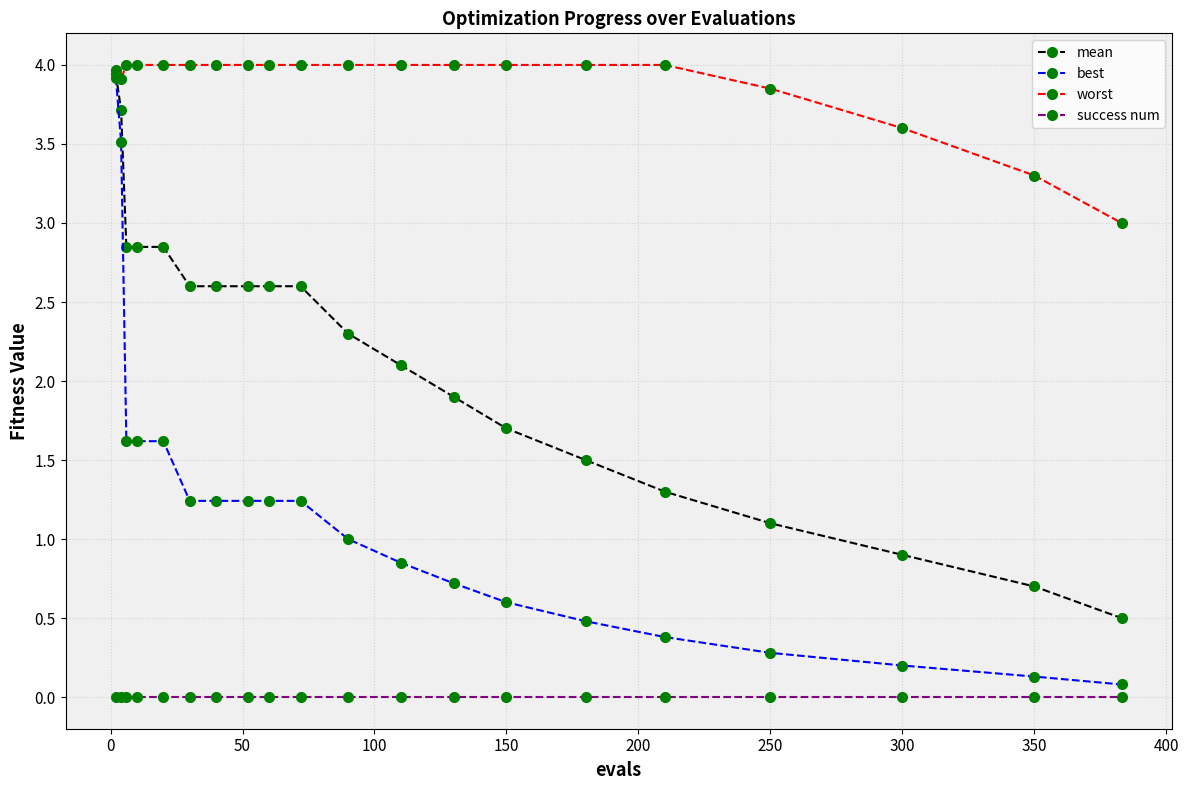

True or false: success num and mean intersect in this chart.

False